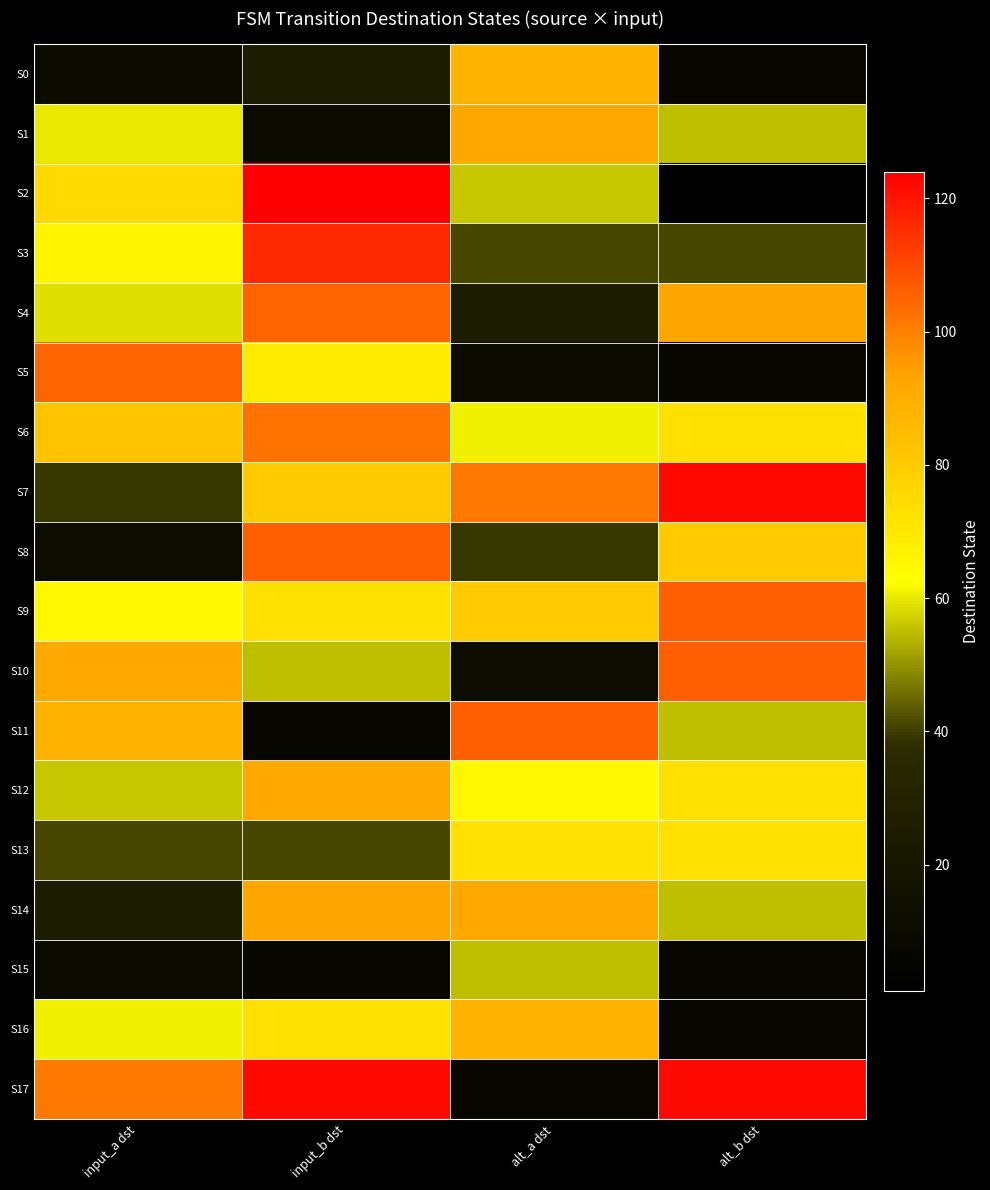

Which series has the widest spread of values?

S2